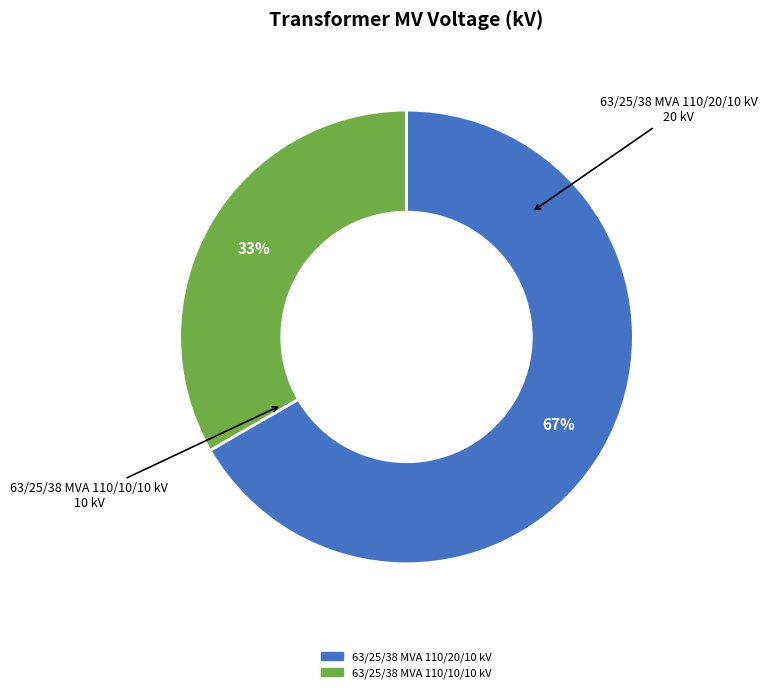

The 63/25/38 MVA 110/20/10 kV slice represents 67% of the pie. True or false?

True